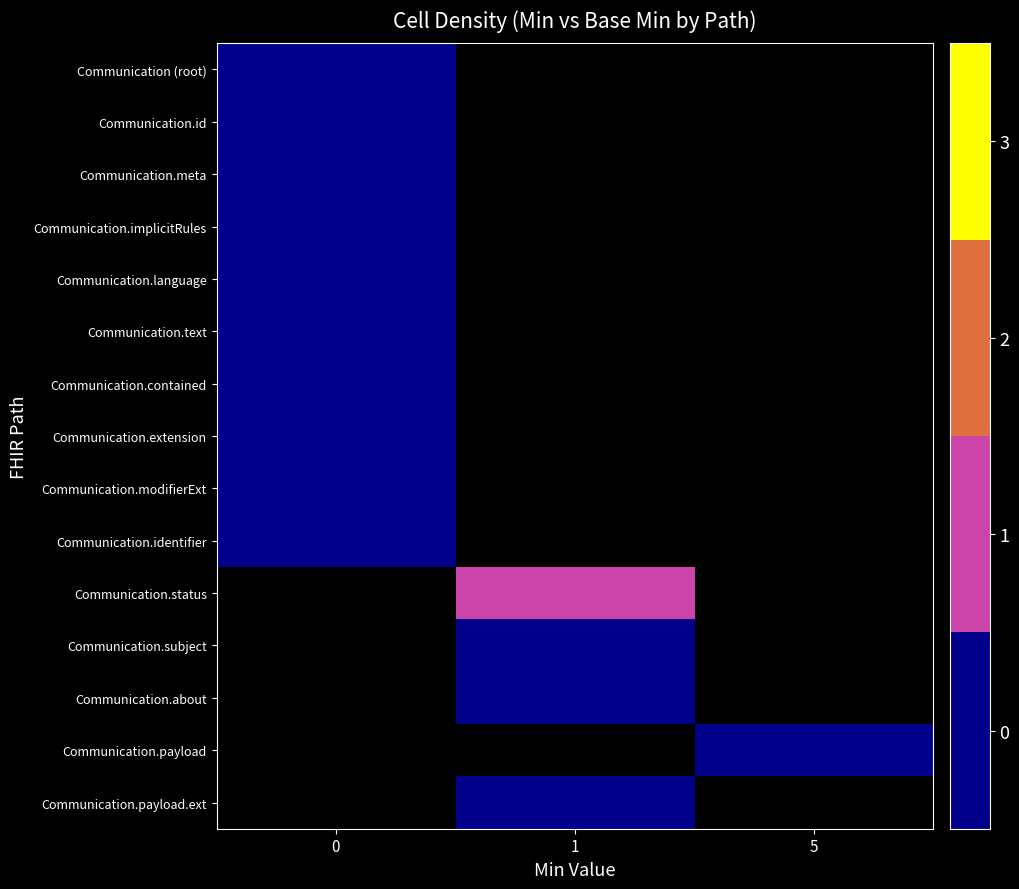

Rank the categories by Communication.id value from highest to lowest.

0, 1, 5